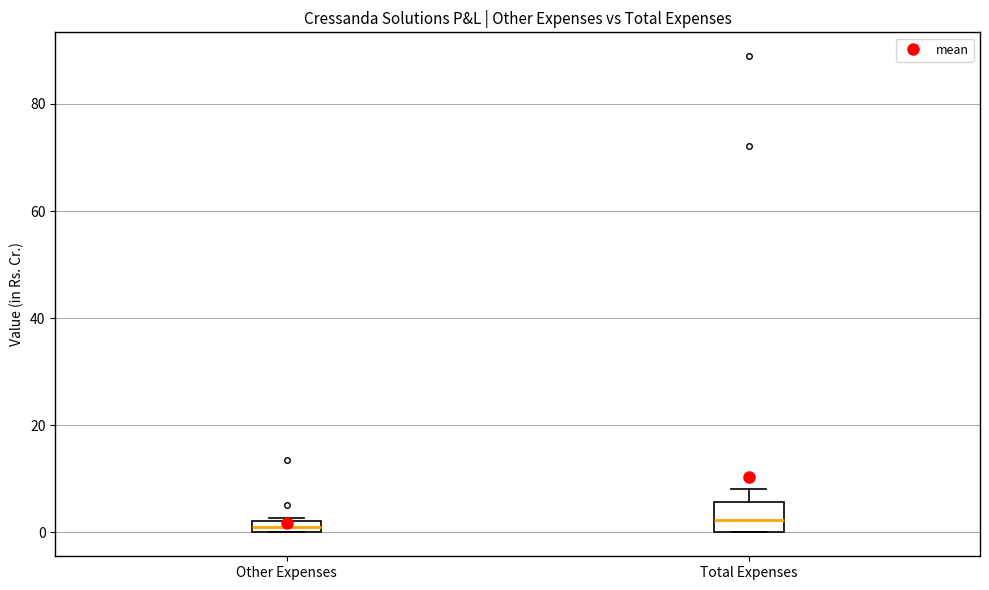

Comparing the boxes themselves (not the whiskers), which one is the tallest?

Total Expenses